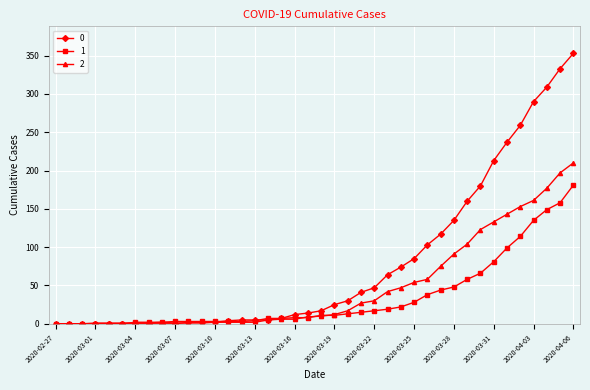

Rank the series by their average value, from lowest to highest.

1, 2, 0